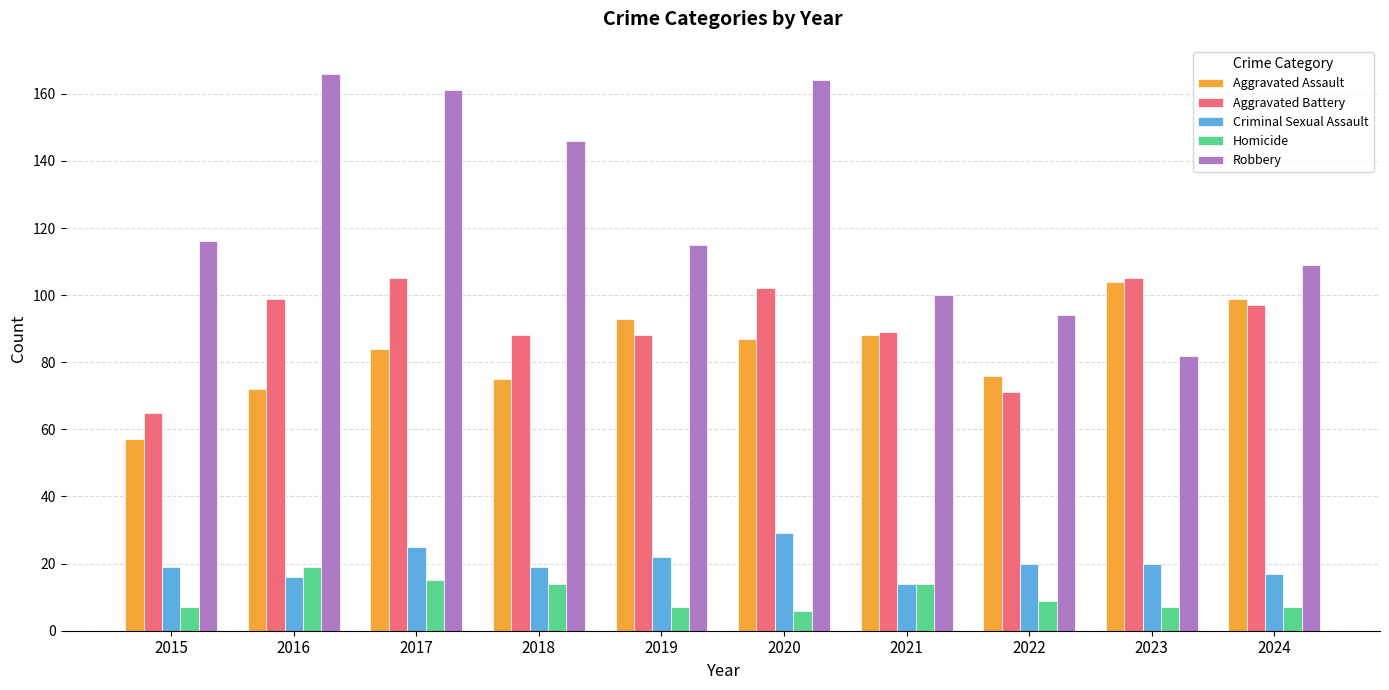

Reading left to right, what are all the values shown in this chart?

Aggravated Assault: 57	72	84	75	93	87	88	76	104	99
Aggravated Battery: 65	99	105	88	88	102	89	71	105	97
Criminal Sexual Assault: 19	16	25	19	22	29	14	20	20	17
Homicide: 7	19	15	14	7	6	14	9	7	7
Robbery: 116	166	161	146	115	164	100	94	82	109